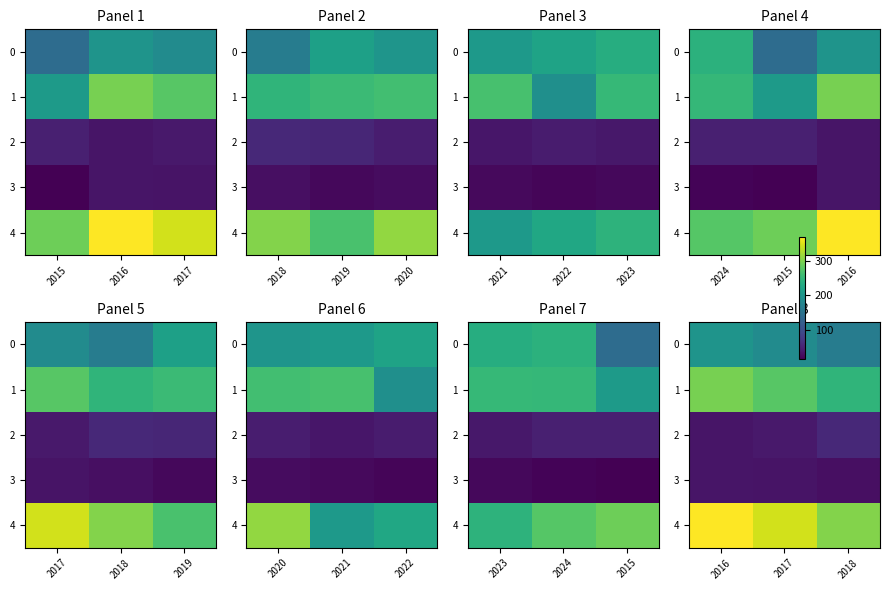

What is the difference between the maximum and minimum values in the 4 series?

65